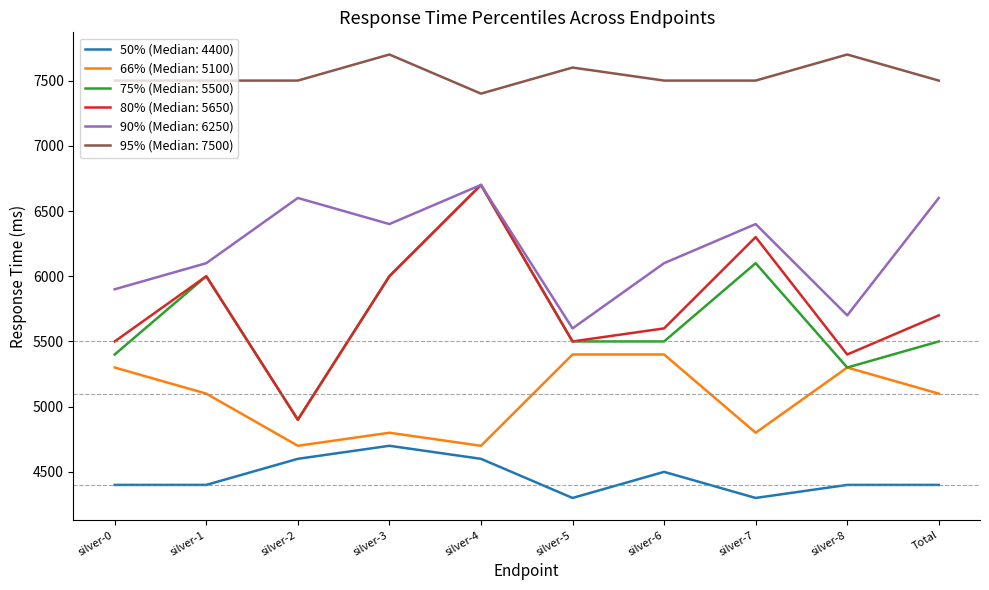

How many series are shown in this chart?

6